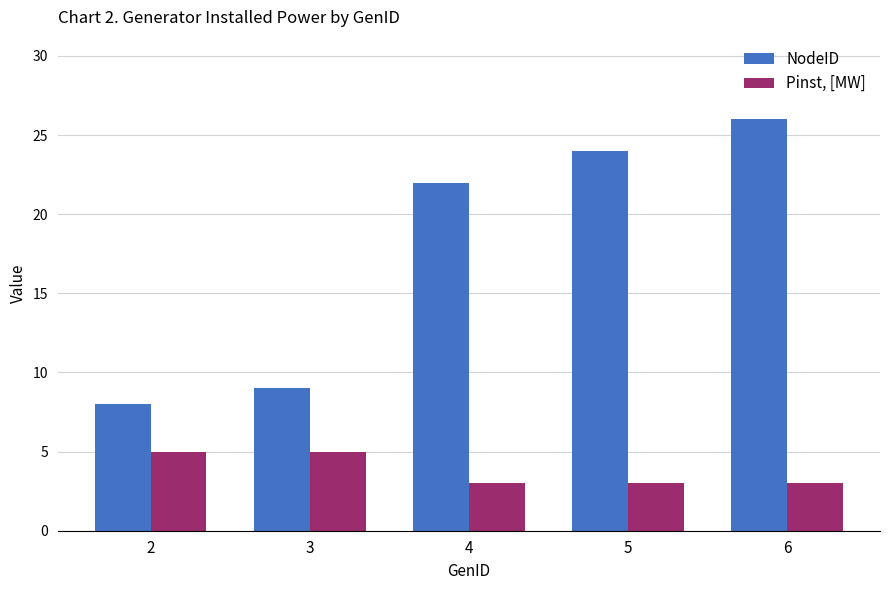

Rank the series at 6 from highest to lowest value.

NodeID, Pinst, [MW]